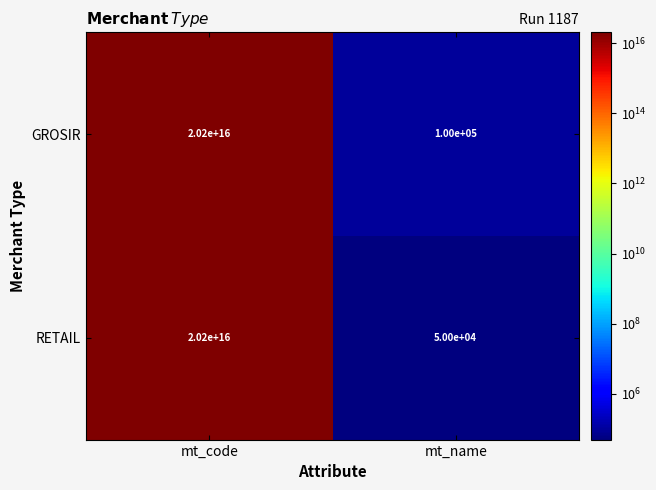

Which series has the largest total across all categories?

GROSIR